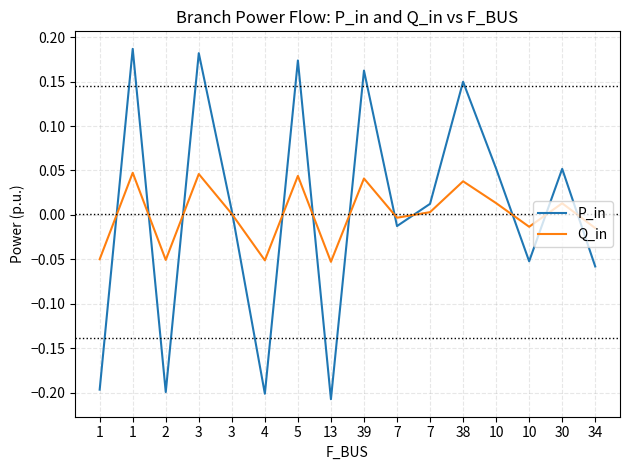

After their last crossing, which series has the higher values: Q_in or P_in?

Q_in